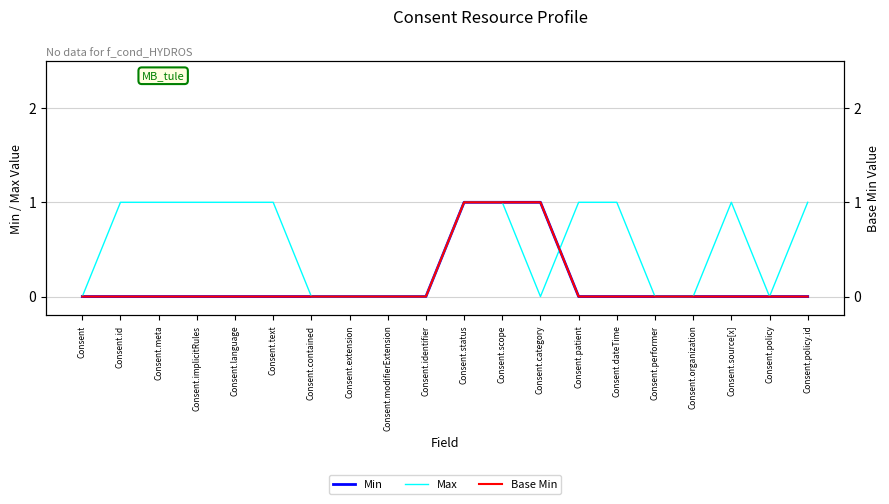

Is this an area chart (filled region under the line)?

No